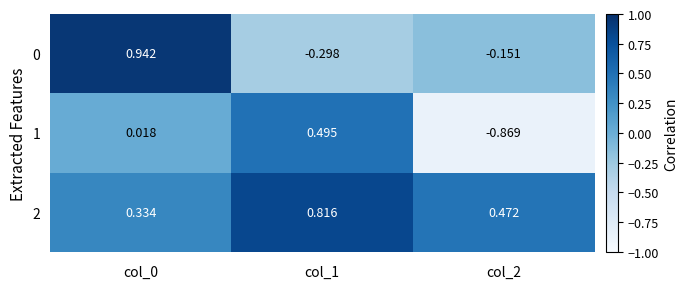

Is the value of 1 at col_2 greater than the value of 0 at col_2?

No